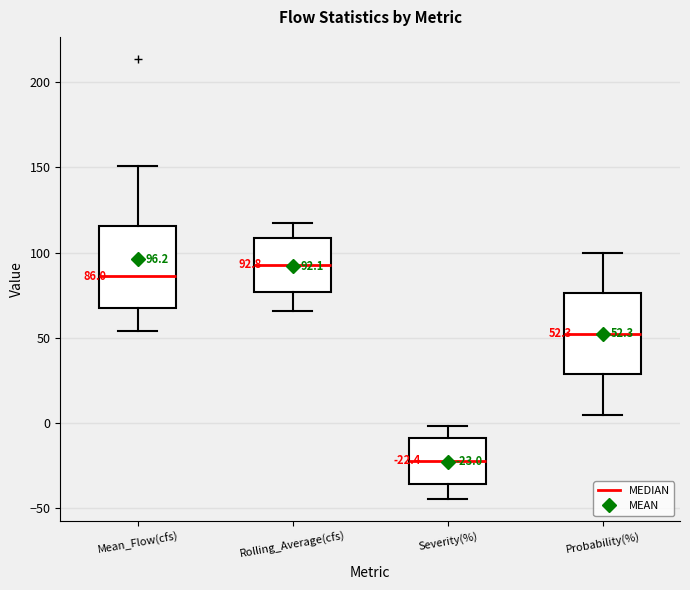

Which box has the highest median line?

Rolling_Average(cfs)